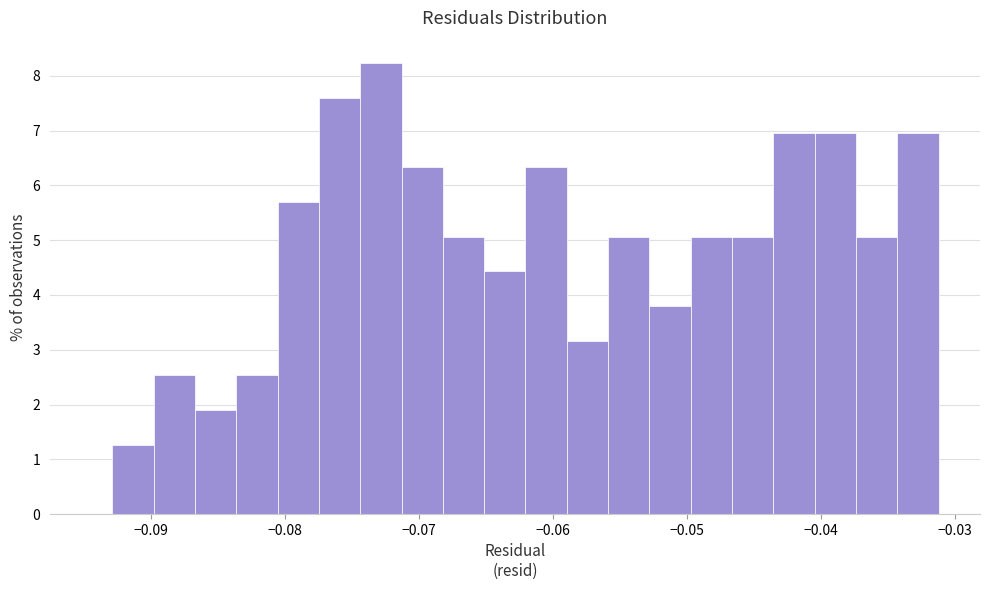

Around what value on the x-axis is the tallest bar? Give the approximate position of its centre, as read against the axis.

-0.073